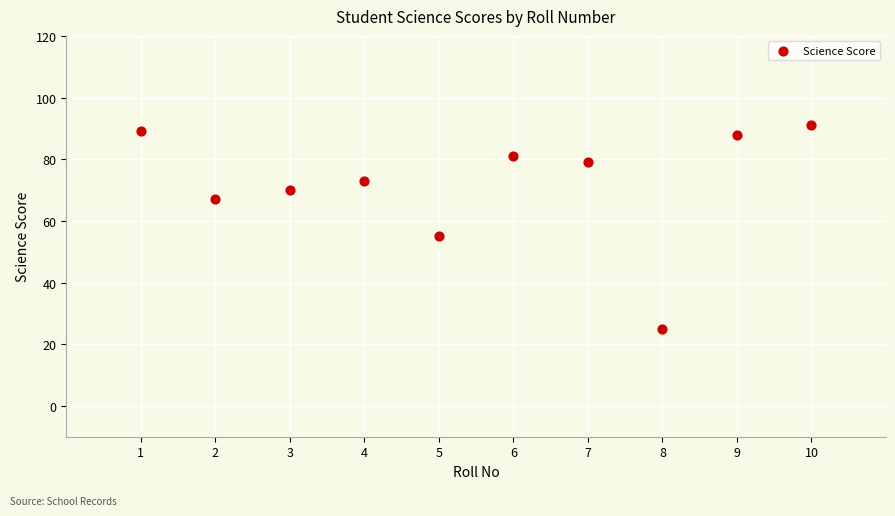

What Y value in the scatter plot is closest to 58?

55